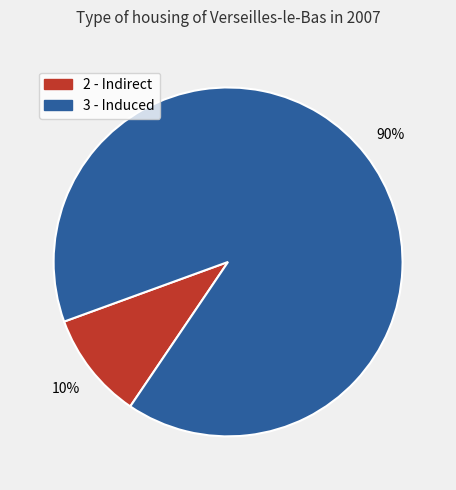

To the nearest percent, what is the combined percentage of 3 - Induced and 2 - Indirect?

100%